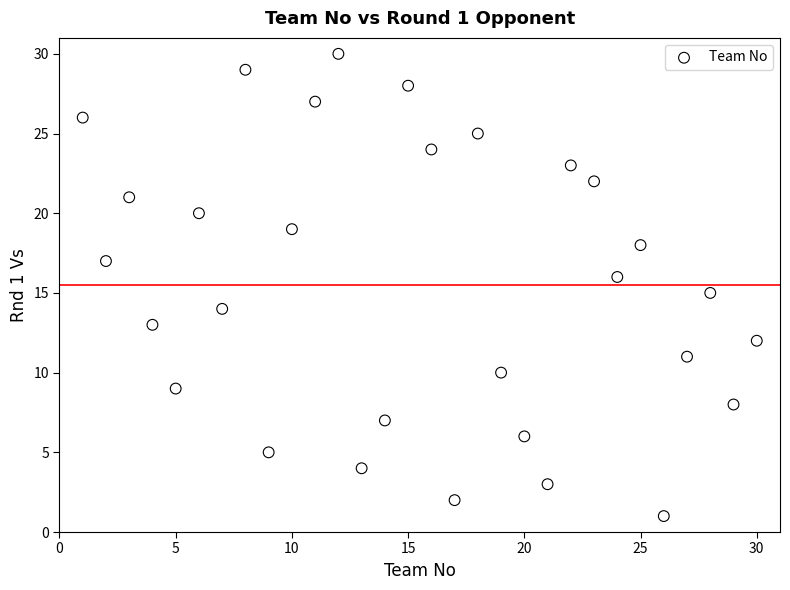

What is the range of X values (max minus min)?

29